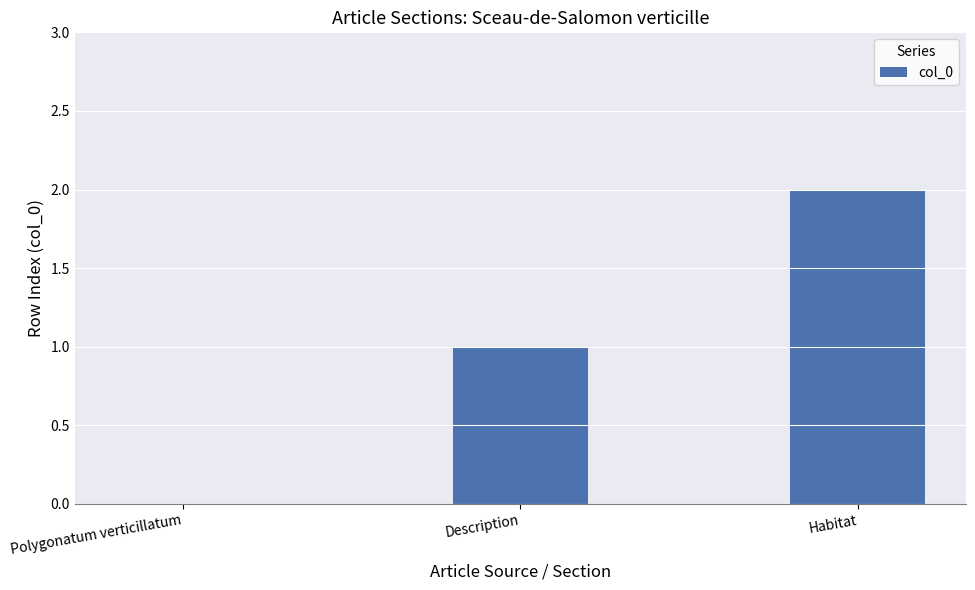

What is the average value?

1